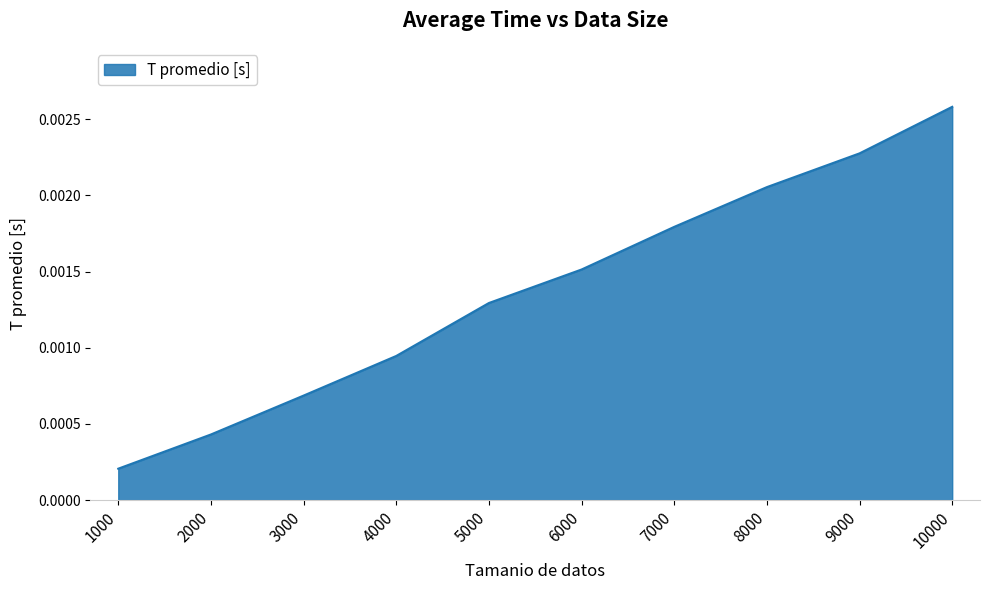

Between 6000 and 4000, which is larger?

6000